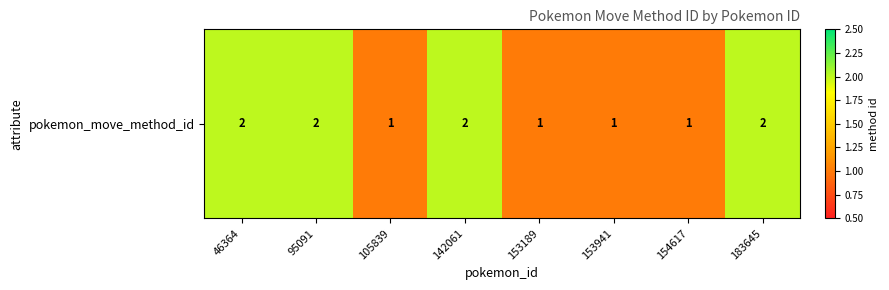

What is the change in value from 142061 to 153189?

-1